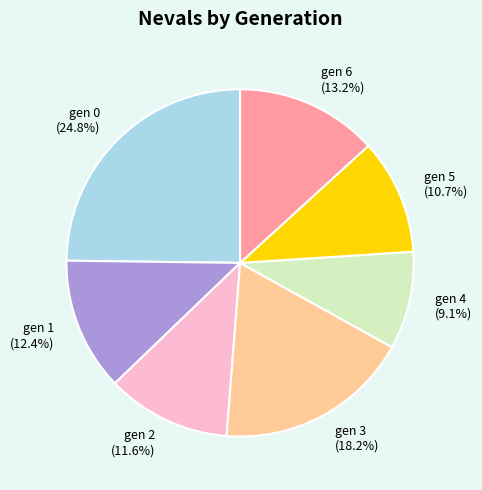

Approximately how many times larger is the value at gen 4 compared to gen 2?

0.8